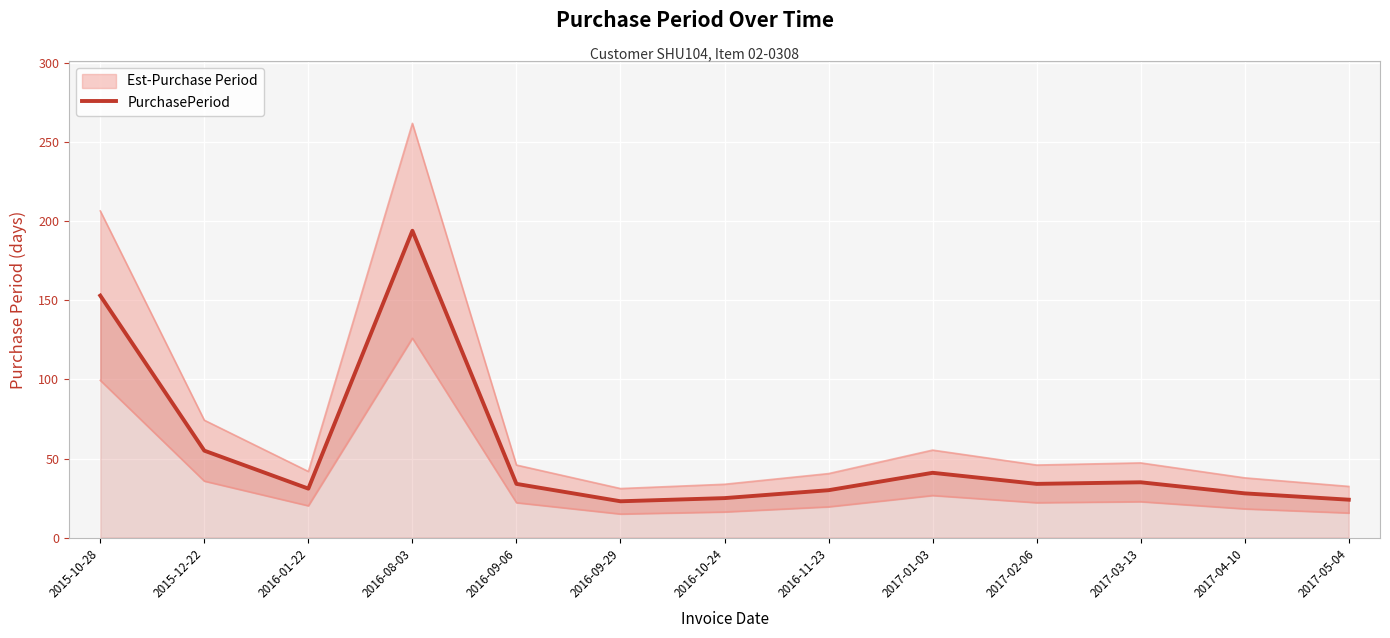

Which category has the highest value across all series?

2016-08-03